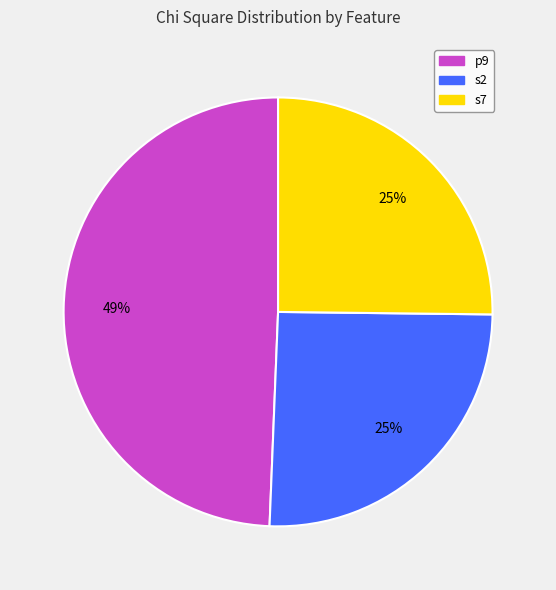

Which slice is the largest?

p9